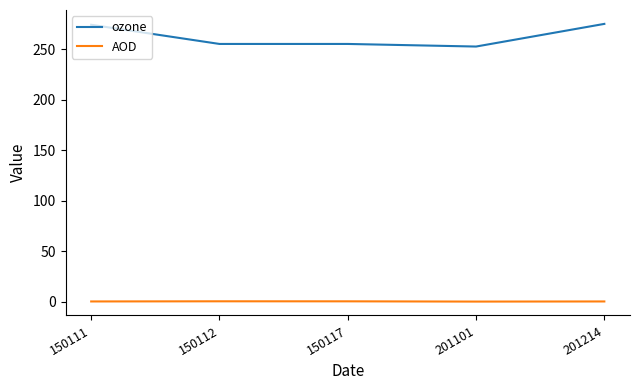

True or false: ozone and AOD intersect in this chart.

False